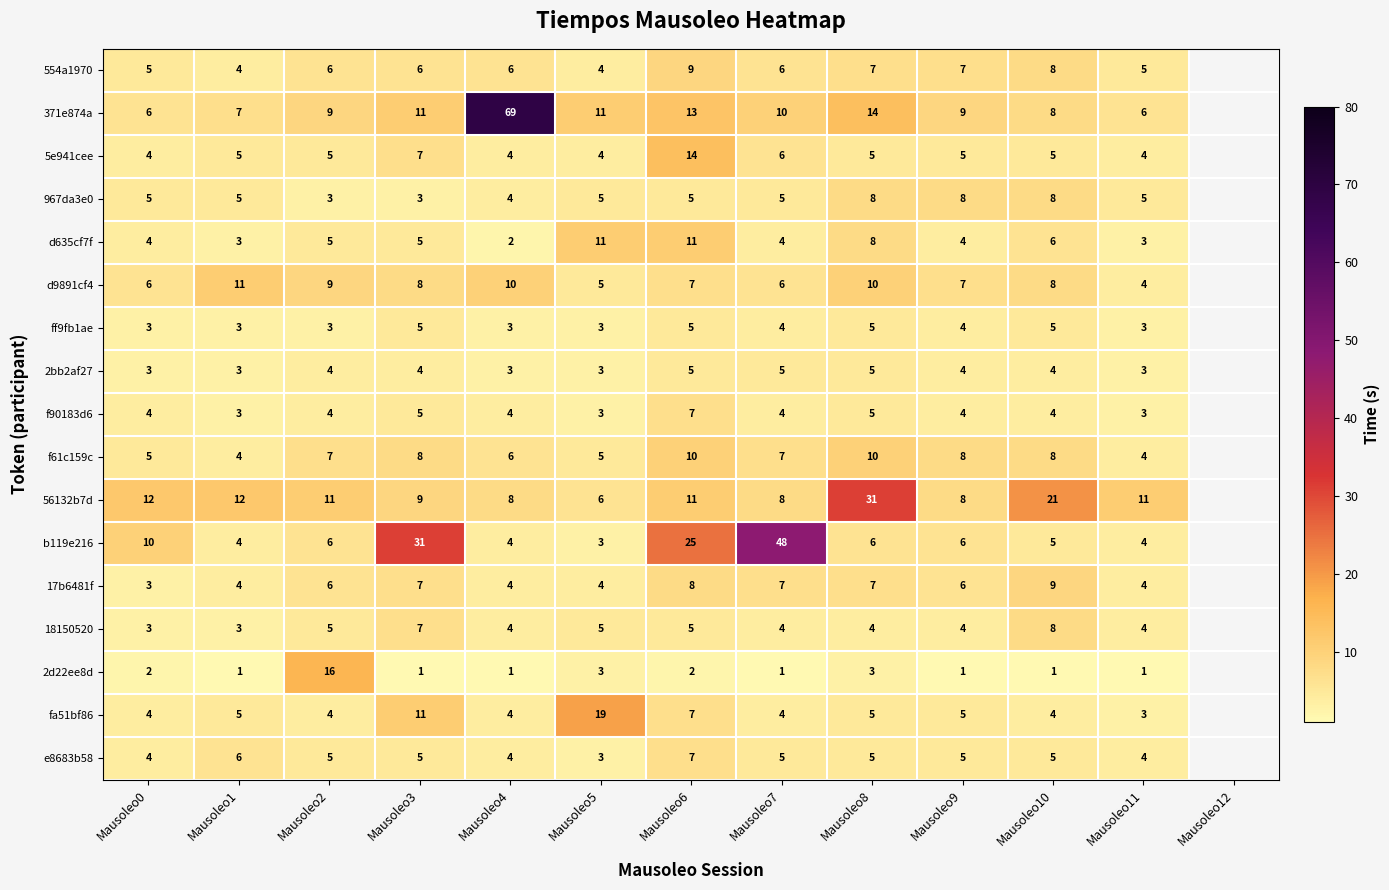

The value of f61c159c at Mausoleo10 is 8. True or false?

True